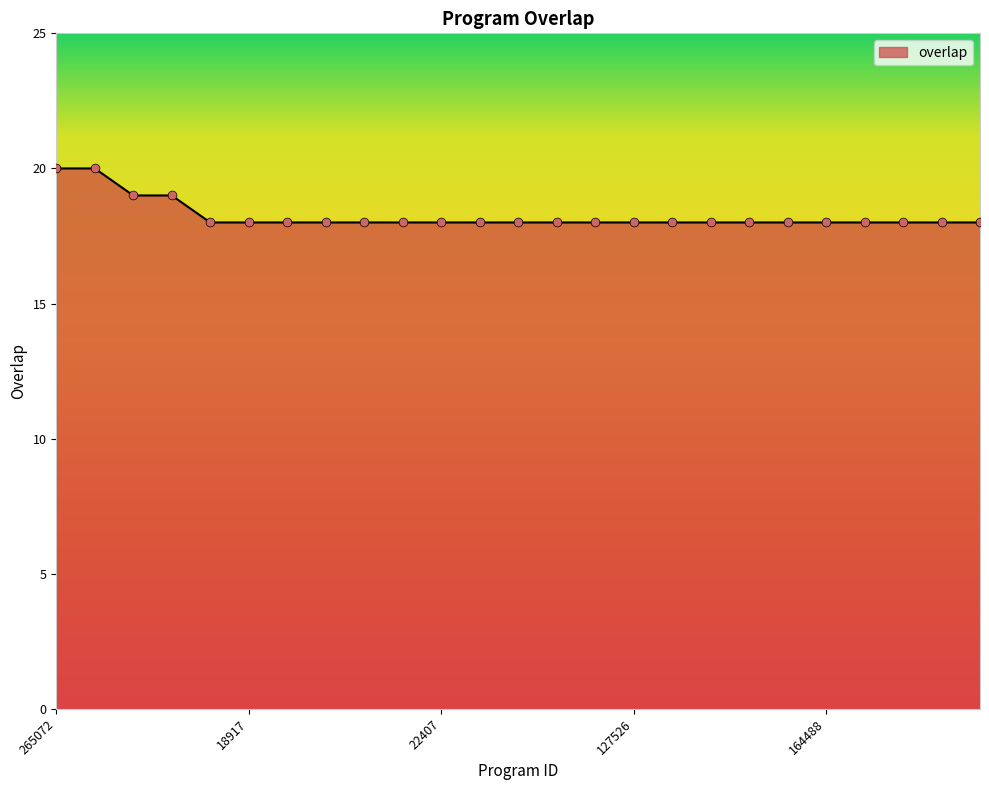

What is the minimum value shown in the chart?

18